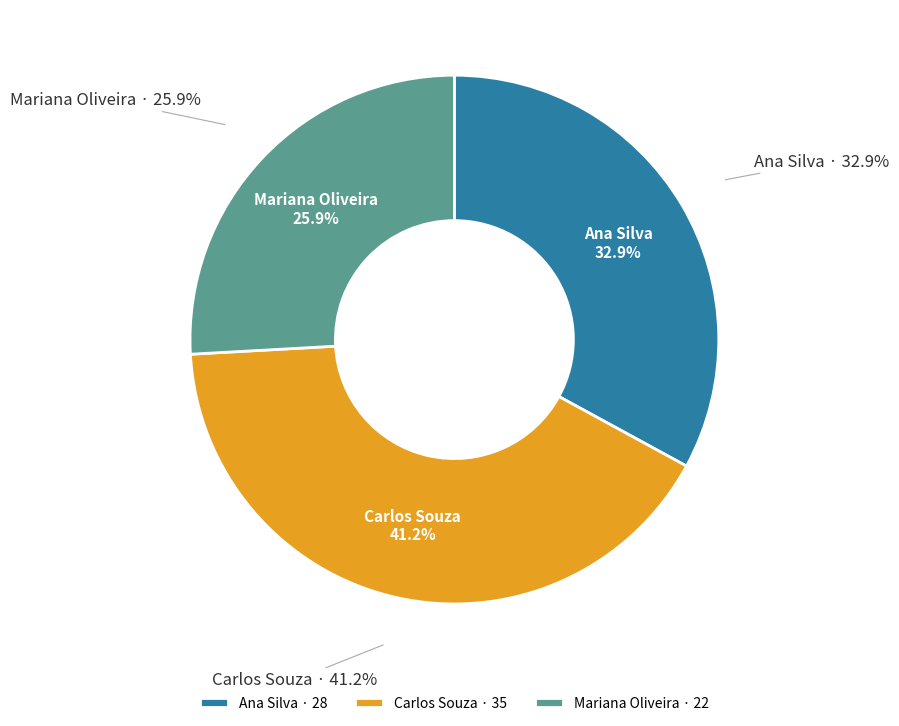

Does Ana Silva account for over 50% of the chart?

No